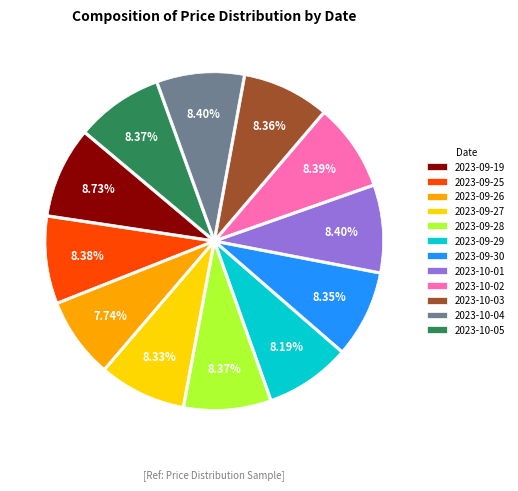

To the nearest percent, what is the difference between the largest and smallest slice percentages?

1%